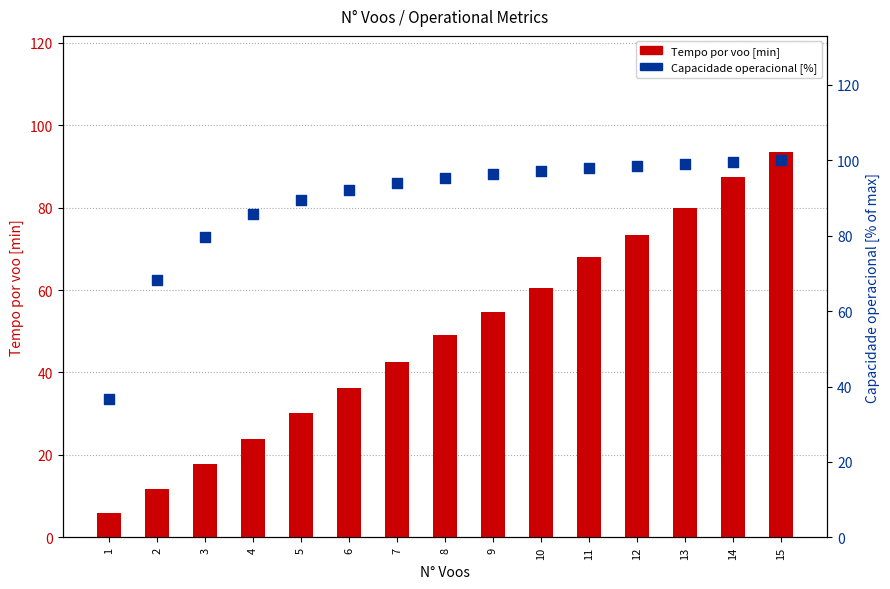

What is the total value across all series at 1?

42.5